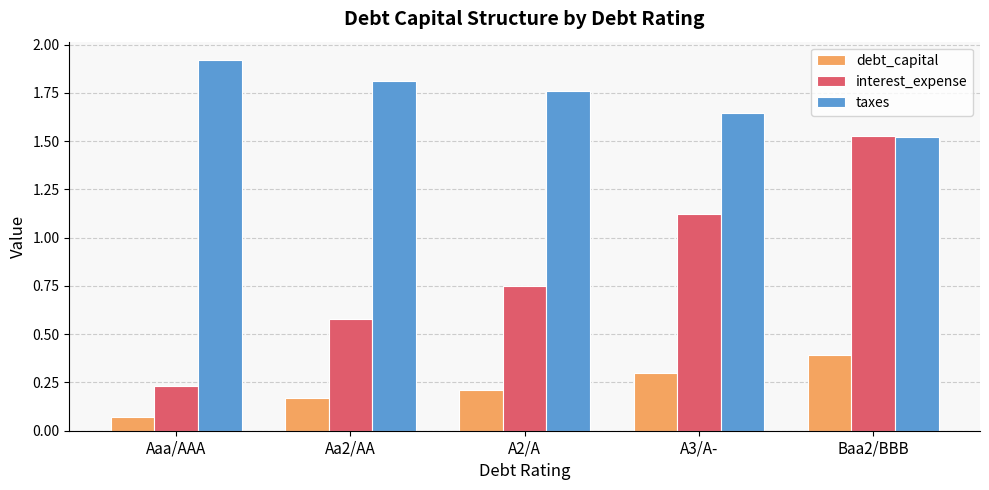

List the series in order of their peak value, highest first.

taxes, interest_expense, debt_capital